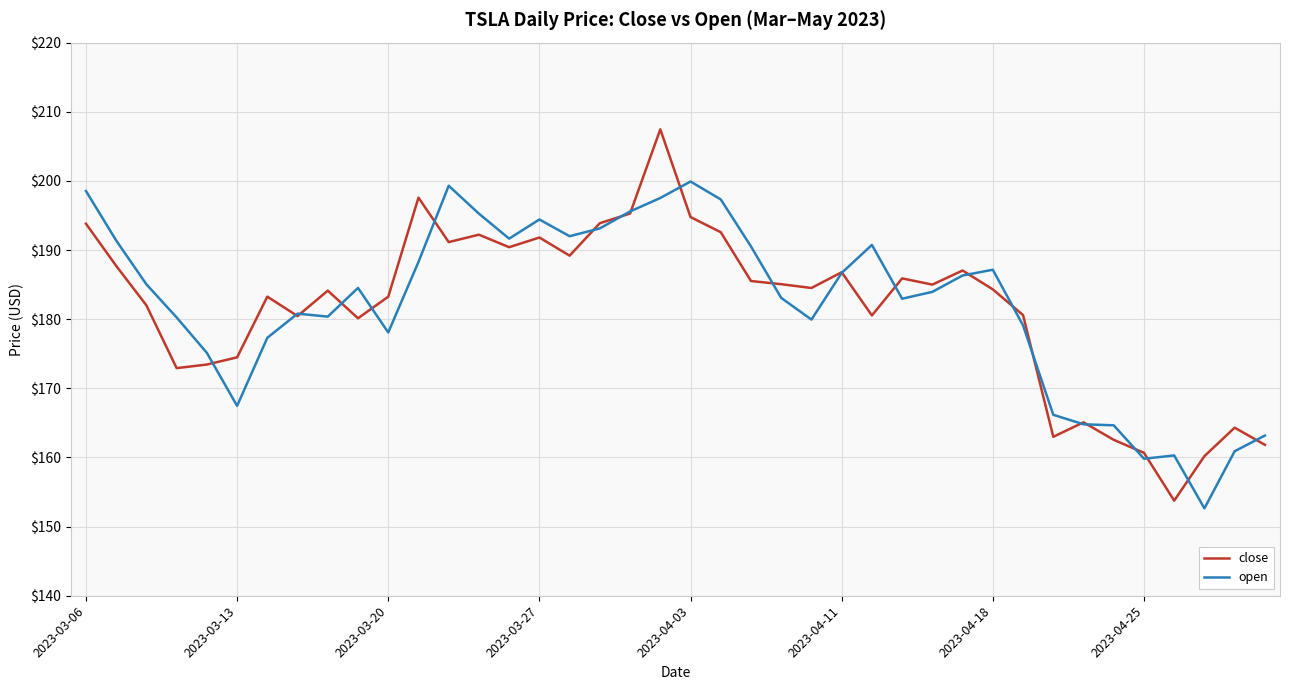

In open, how many points are higher than both neighbors (excluding endpoints)?

8